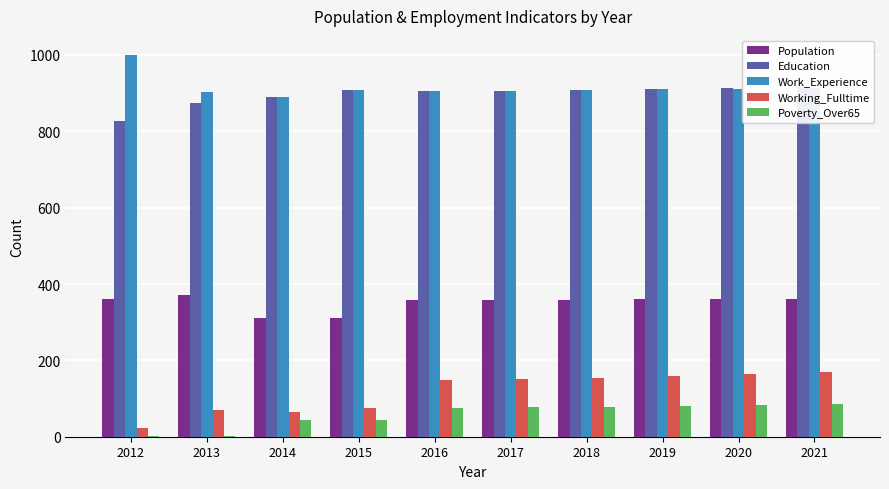

Is it true that Population equals 164 at 2017?

False